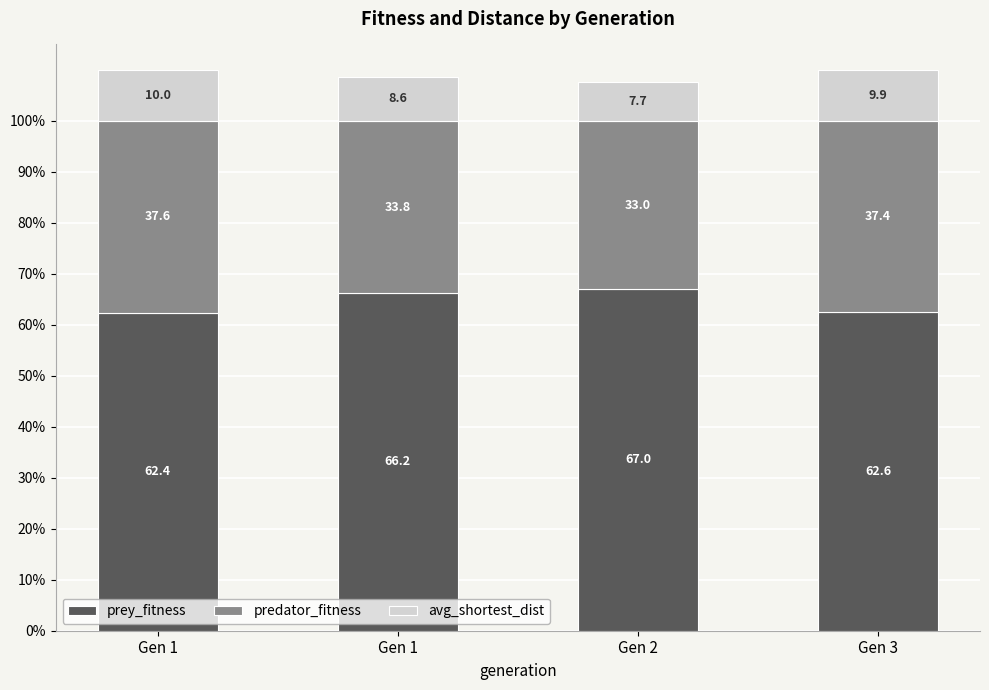

What is the sum of all predator_fitness values?

141.8